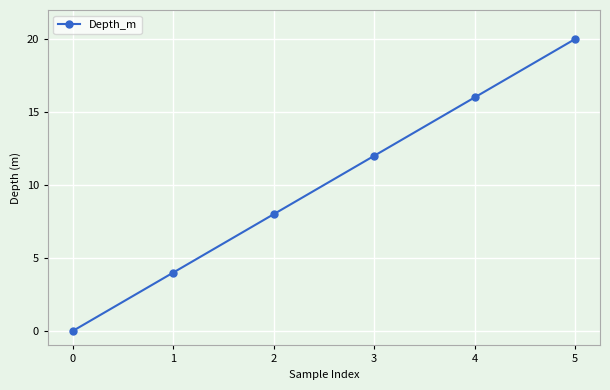

Reading left to right, transcribe all the data shown in this chart.

0	4	8	12	16	20